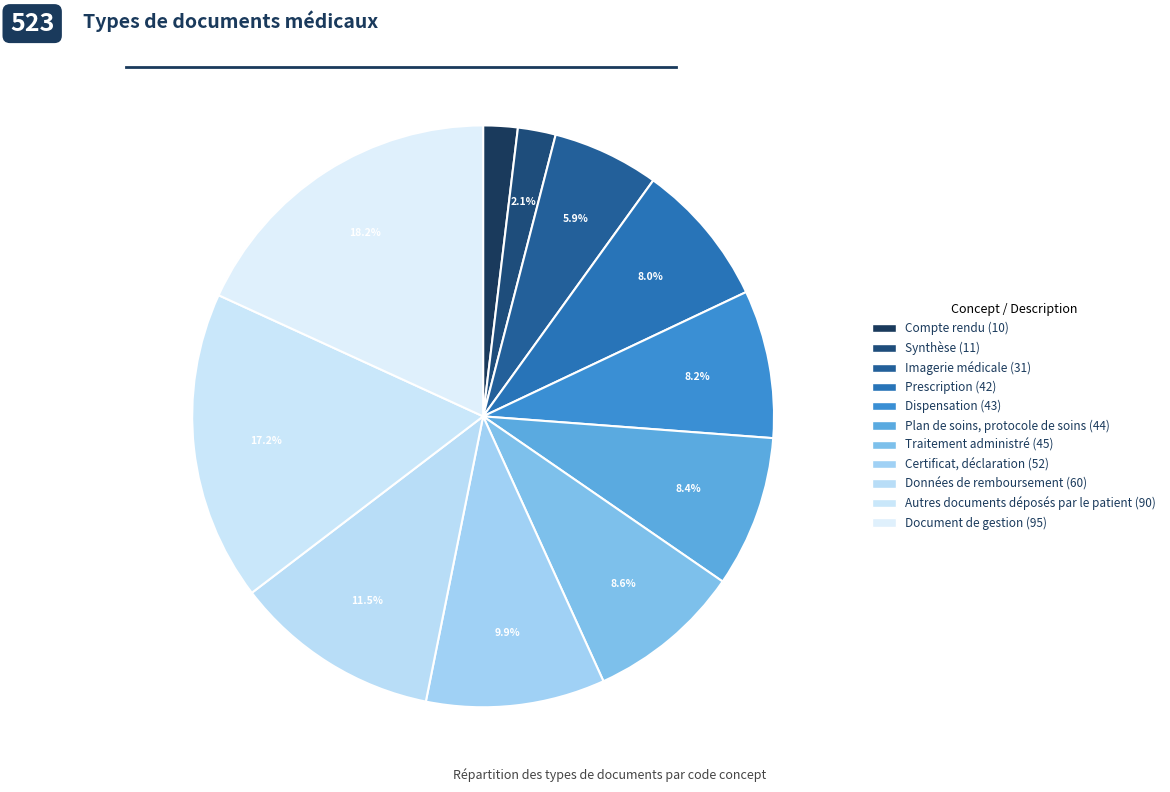

Between Certificat, déclaration and Traitement administré, which is larger?

Certificat, déclaration